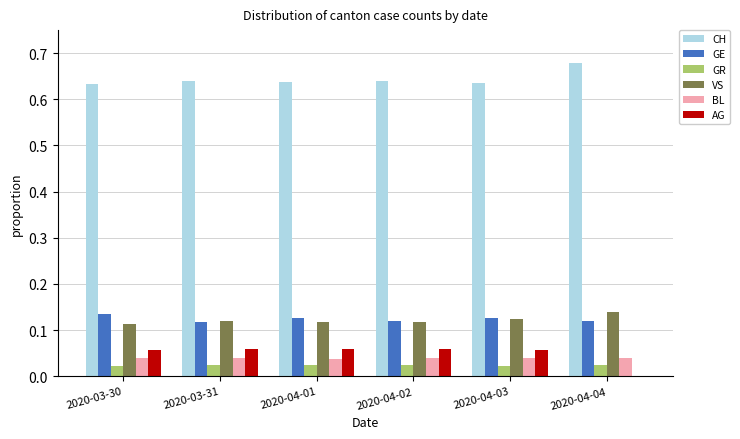

What is the total value across all series at 2020-04-02?

1.0